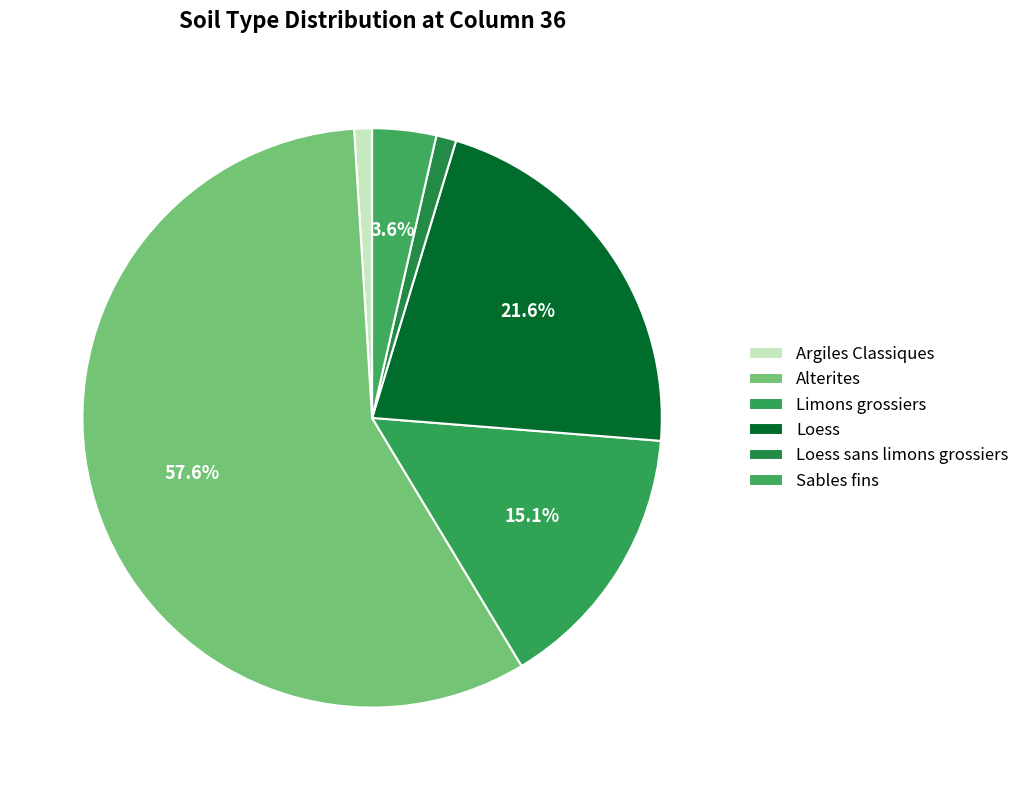

Is there any slice that represents more than half of the pie?

Yes